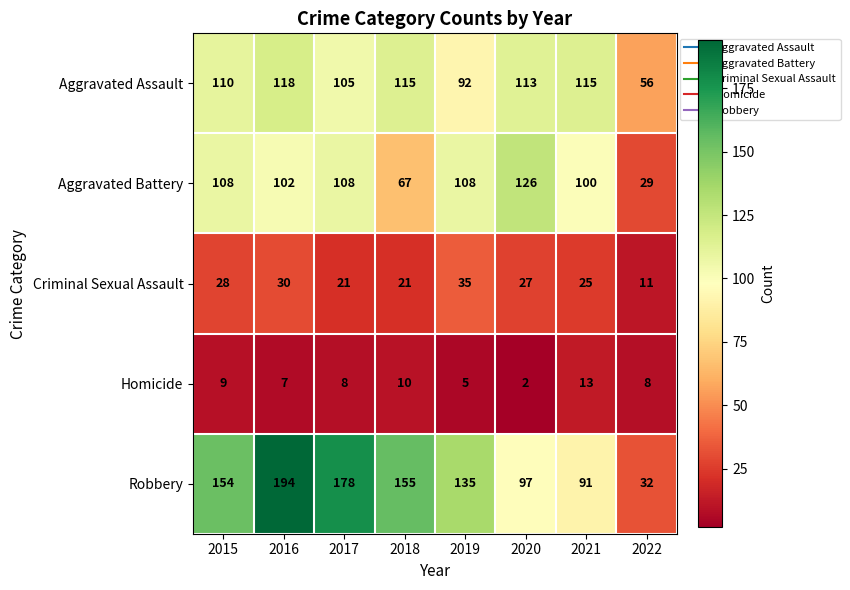

List the series in order of their peak value, lowest first.

Homicide, Criminal Sexual Assault, Aggravated Assault, Aggravated Battery, Robbery